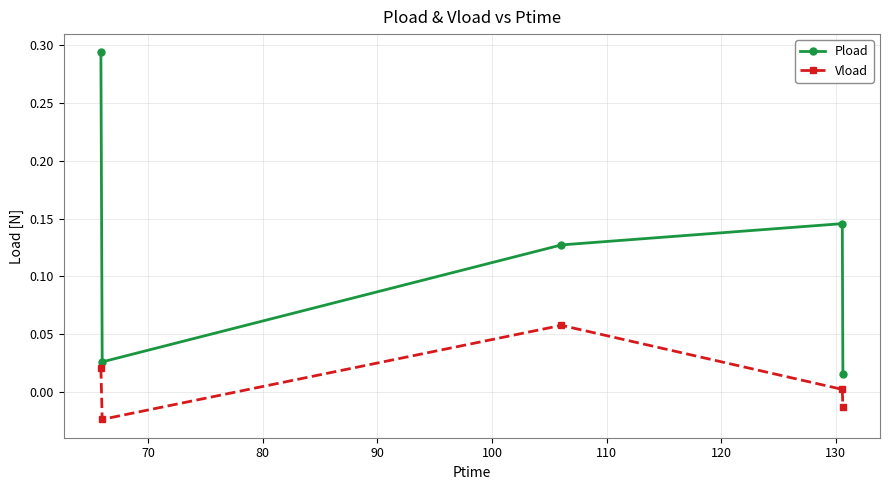

In Vload, how many points are higher than both neighbors (excluding endpoints)?

1